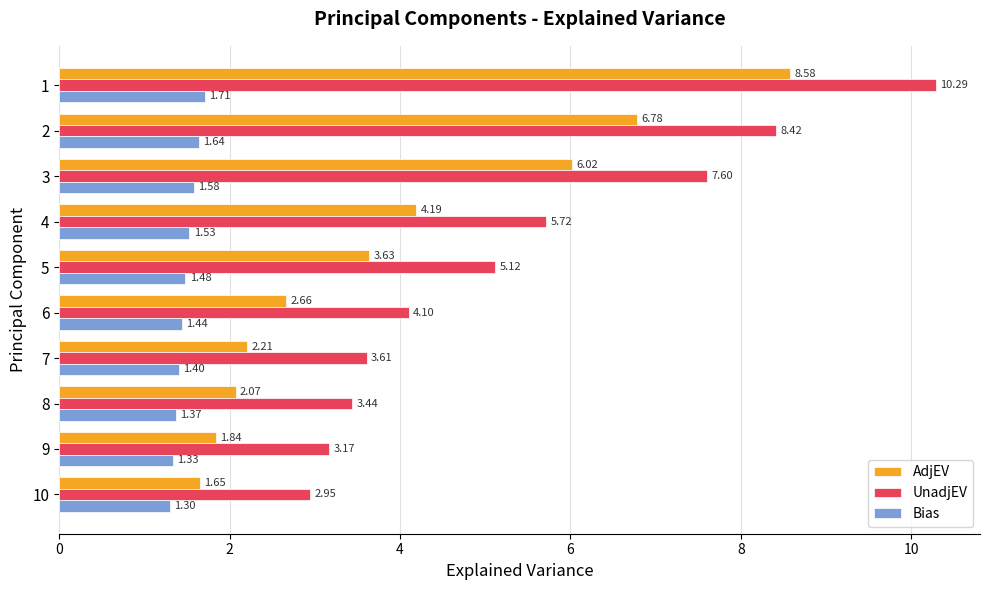

At how many categories does at least one series exceed 1?

10